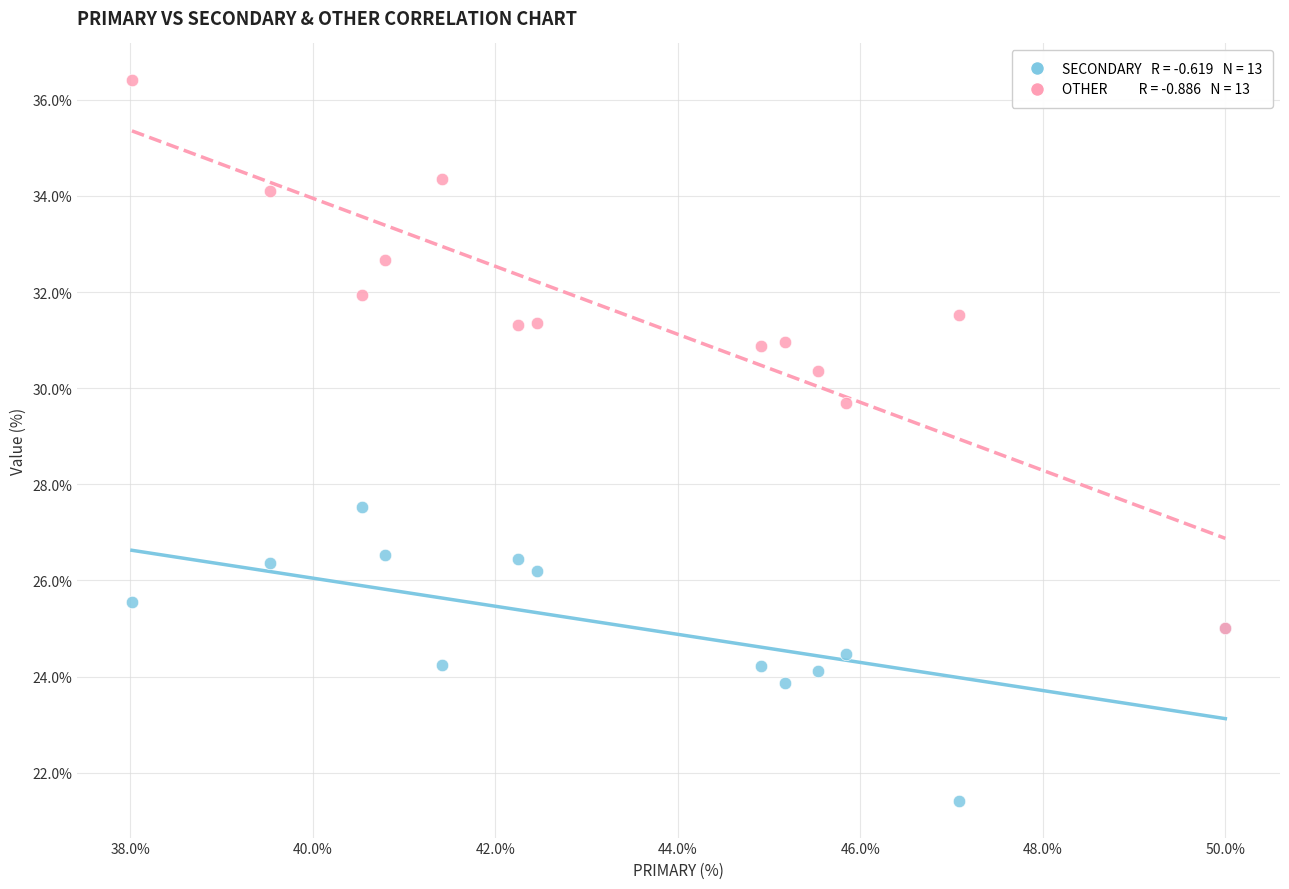

Across all series, what Y value is closest to 28?

27.5